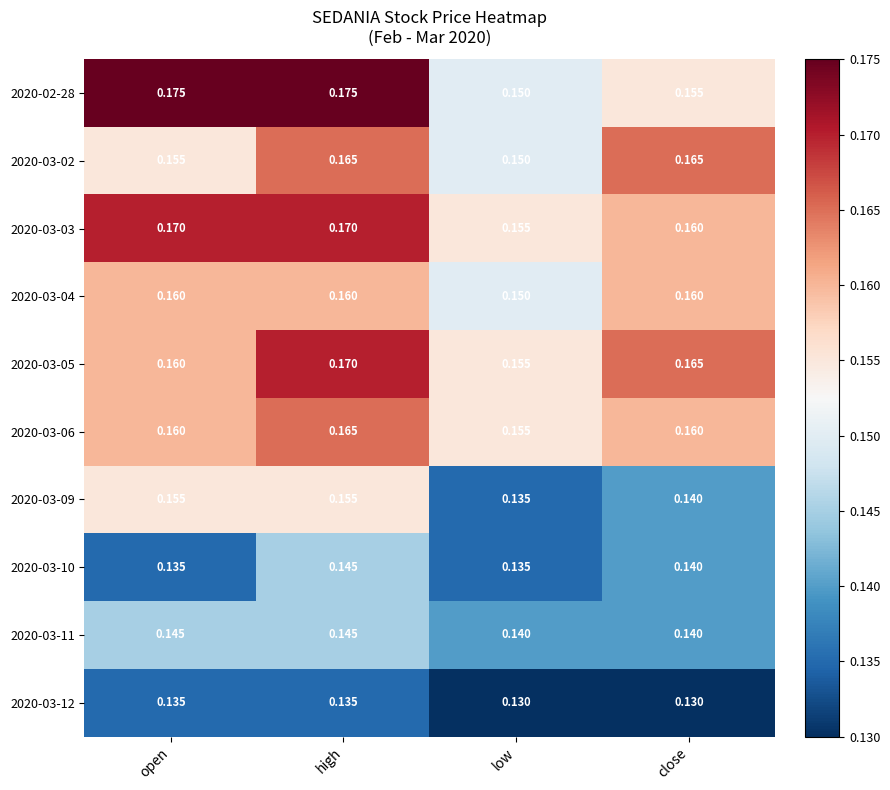

At which label does 2020-03-10 reach its peak?

high